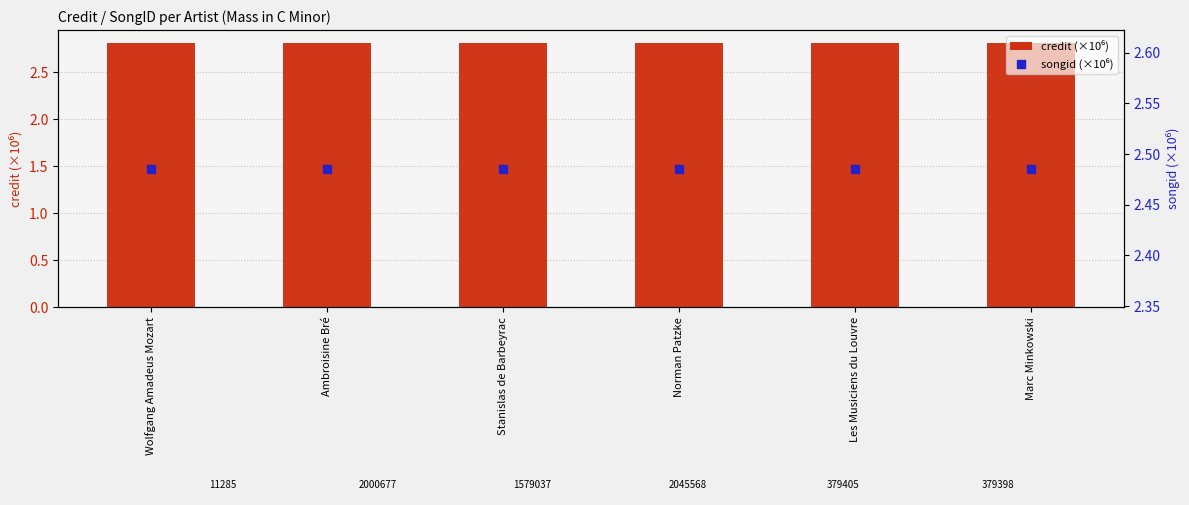

Which series has the widest spread of Y values?

credit (×10⁶)